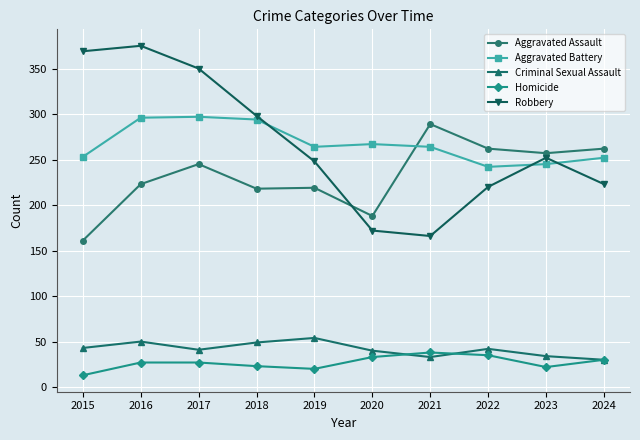

Rank the series at 2019 from highest to lowest value.

Aggravated Battery, Robbery, Aggravated Assault, Criminal Sexual Assault, Homicide